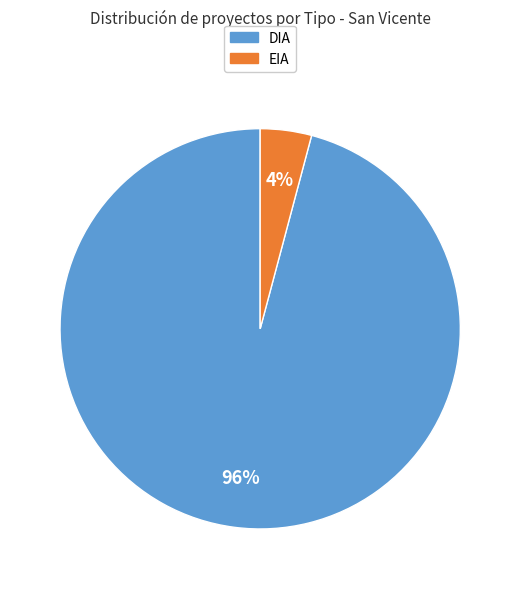

Which has a higher value, DIA or EIA?

DIA